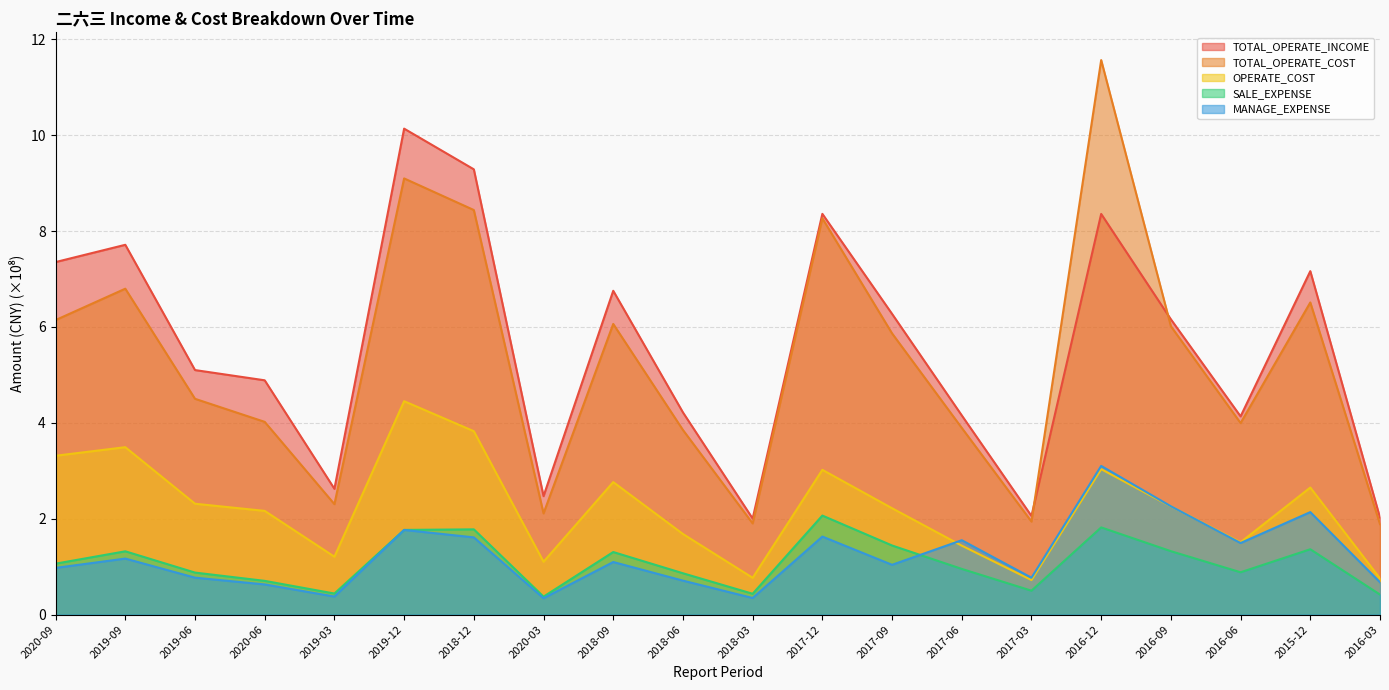

In SALE_EXPENSE, how many points are lower than both neighbors (excluding endpoints)?

5